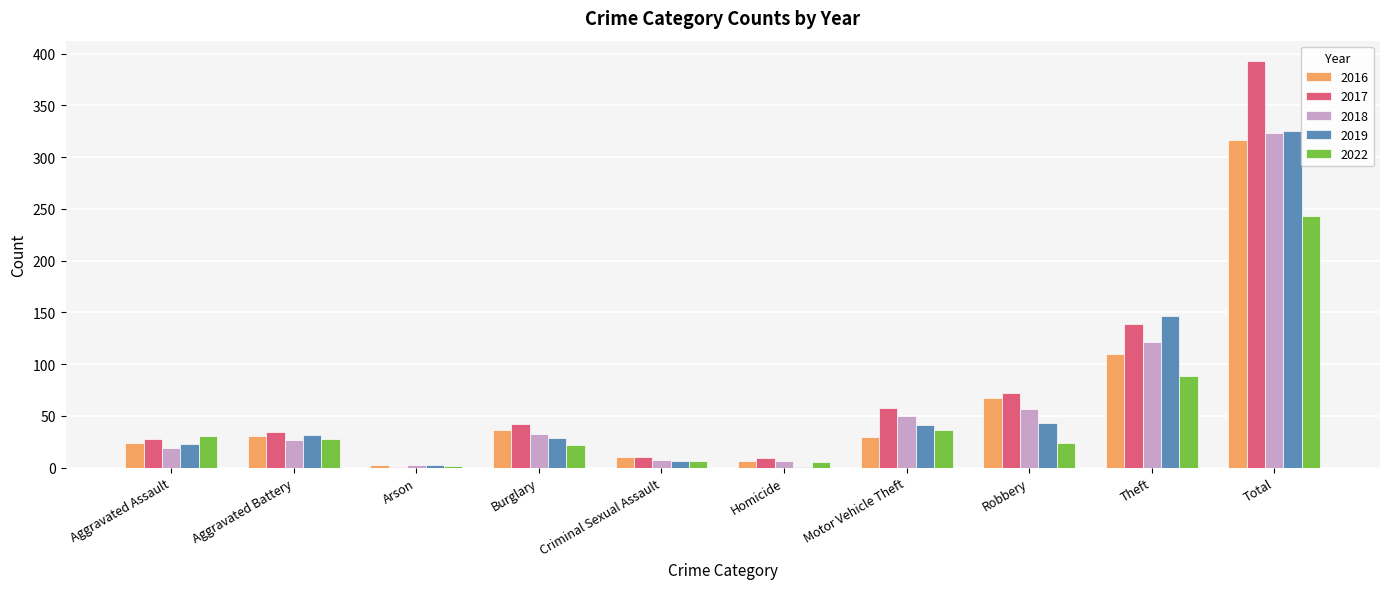

At which label is 2017 closest to 197?

Theft